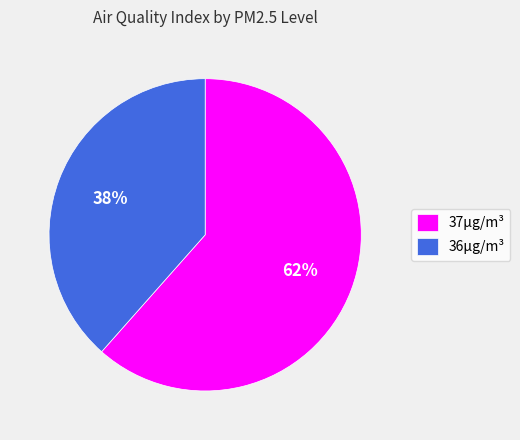

Which slice is the smallest?

36µg/m³